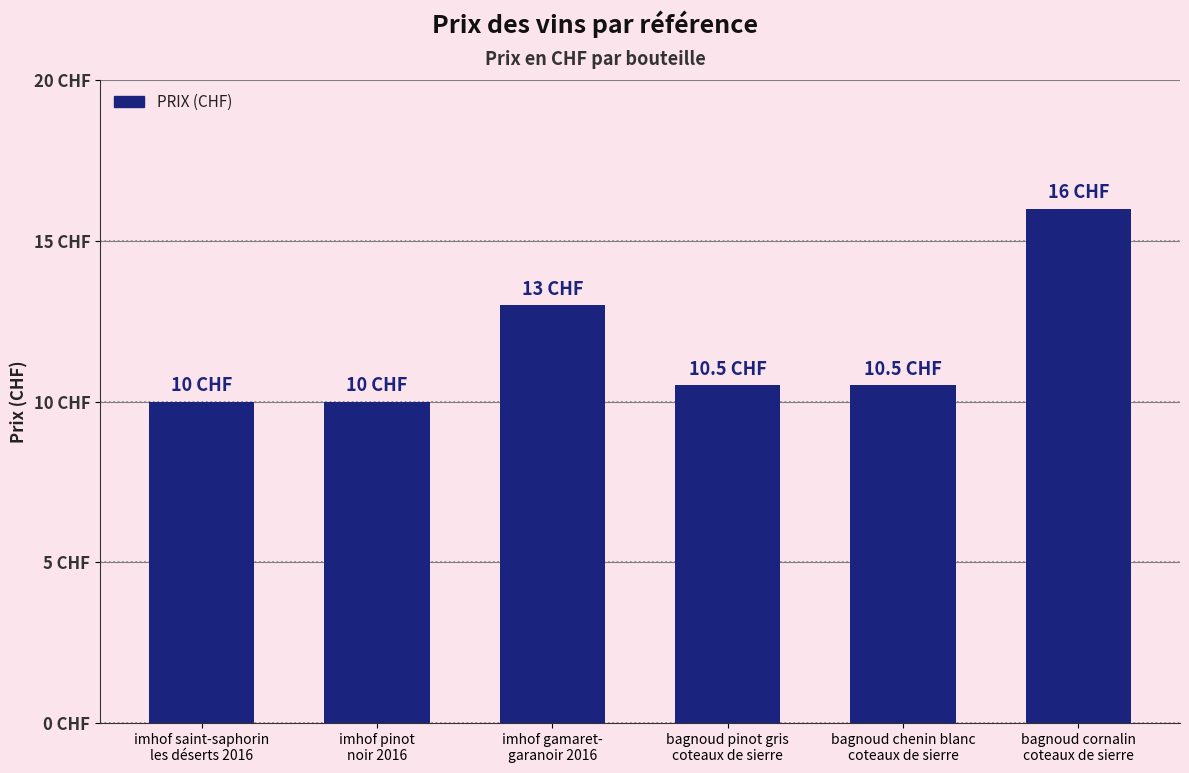

Does the chart contain any negative values?

No